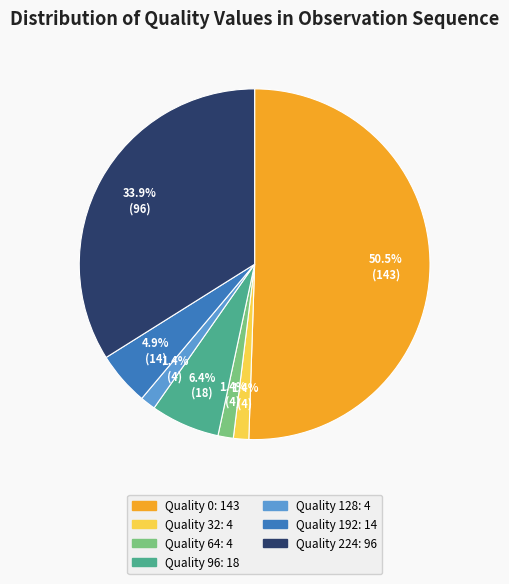

What is the total percentage of Quality 224: 96 and Quality 128: 4?

35.3%